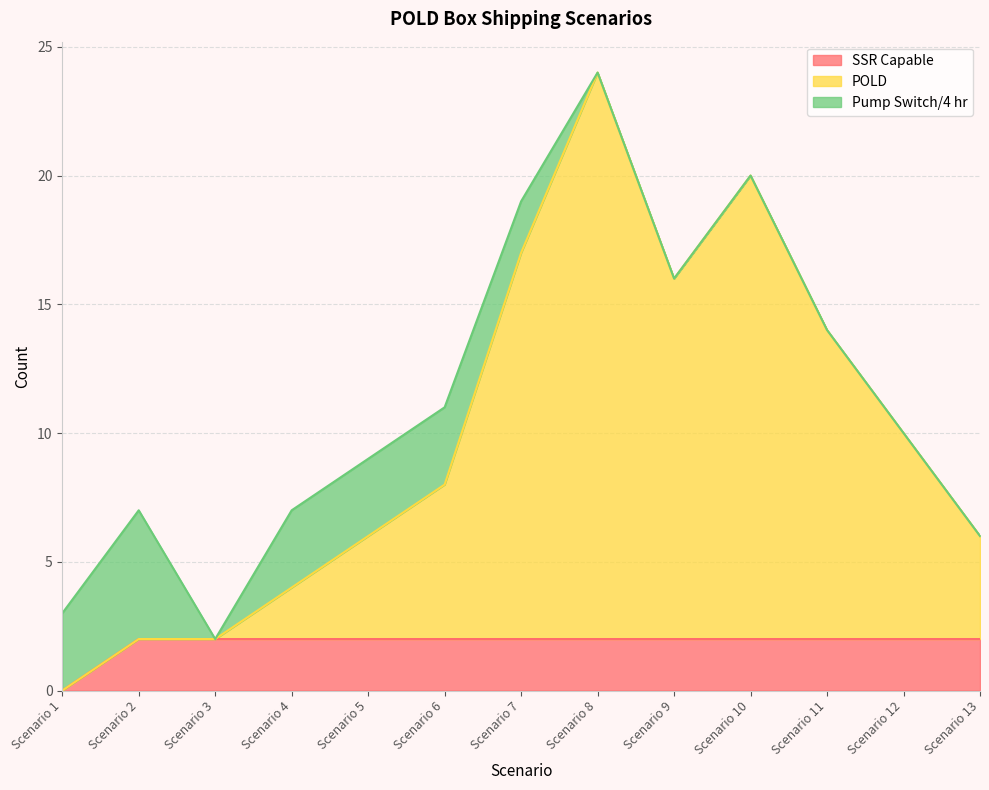

True or false: SSR Capable and POLD intersect in this chart.

False